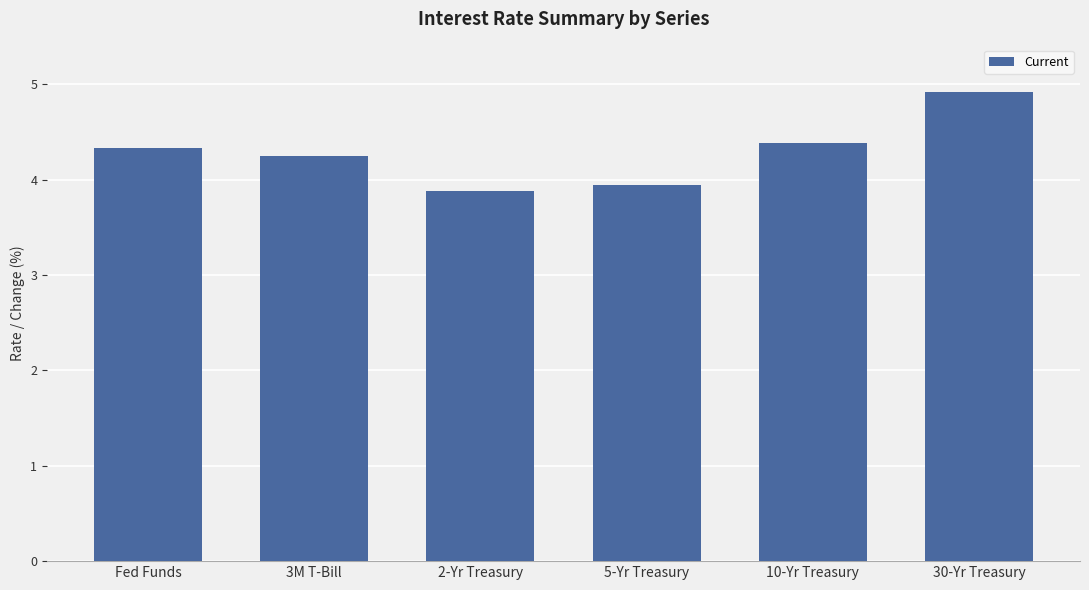

At which label does the data first exceed 4?

Fed Funds